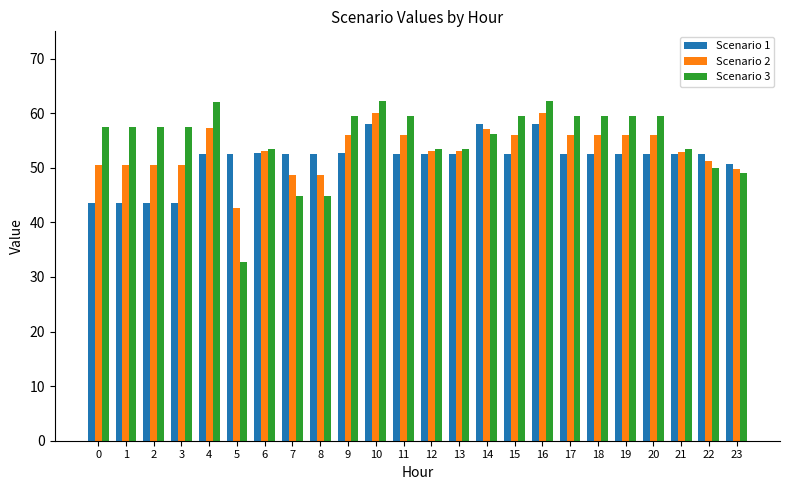

Which series has the largest total across all categories?

Scenario 3